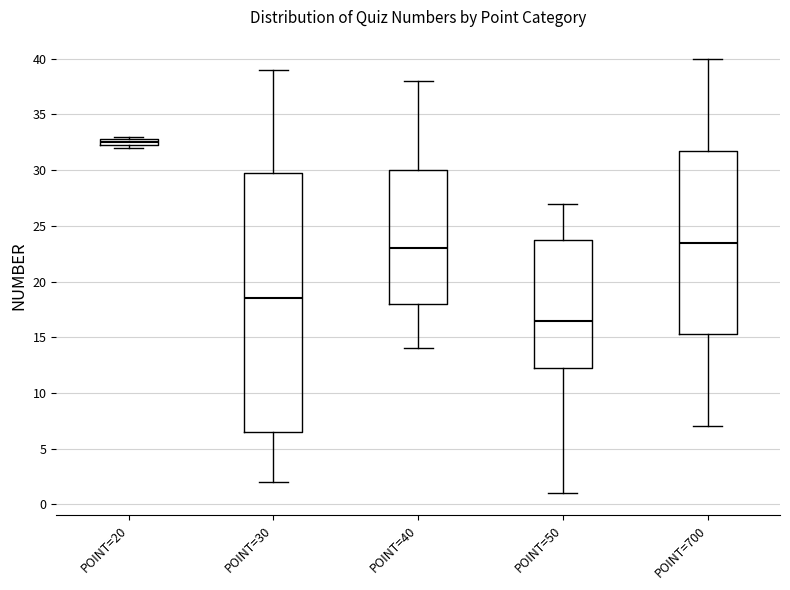

Which box's median line is the highest?

POINT=20